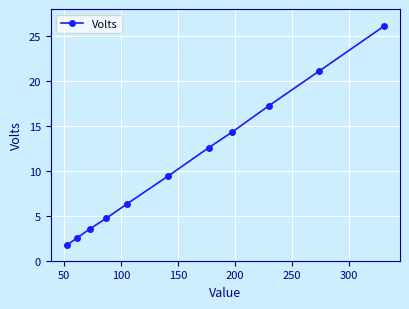

What is the minimum value shown in the chart?

1.7